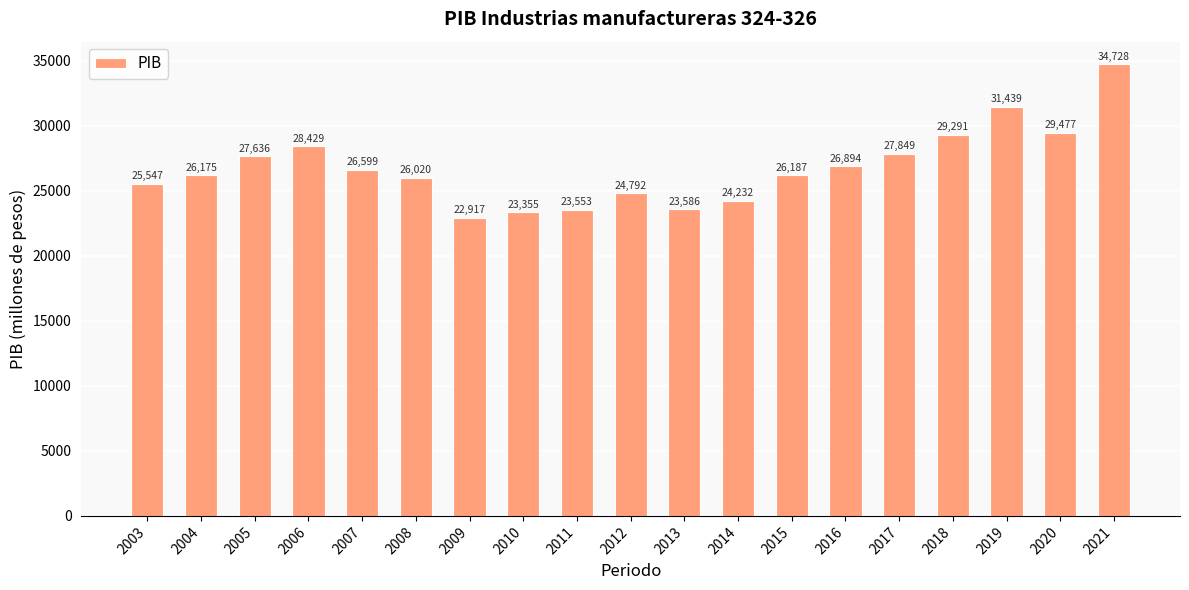

What is the value of the 11th bar from the left?

23585.6